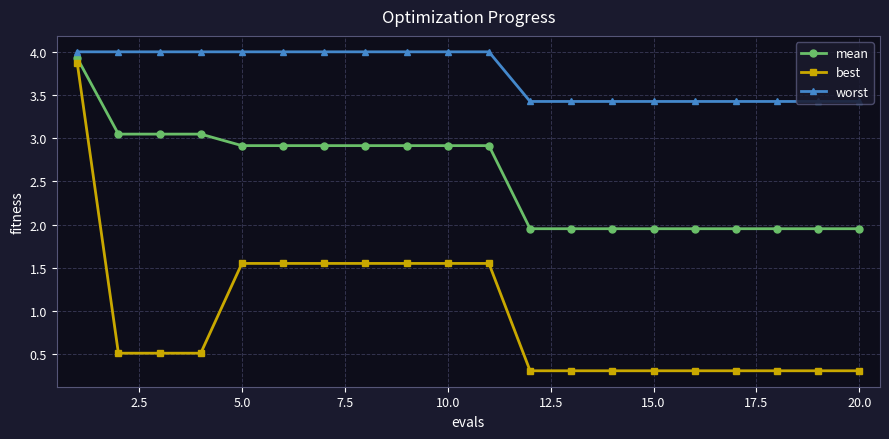

True or false: worst and best intersect in this chart.

False